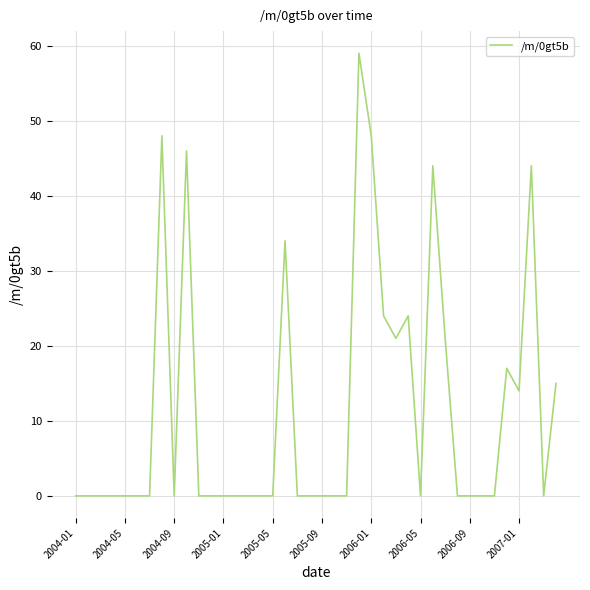

What is the difference between the maximum and minimum values?

59